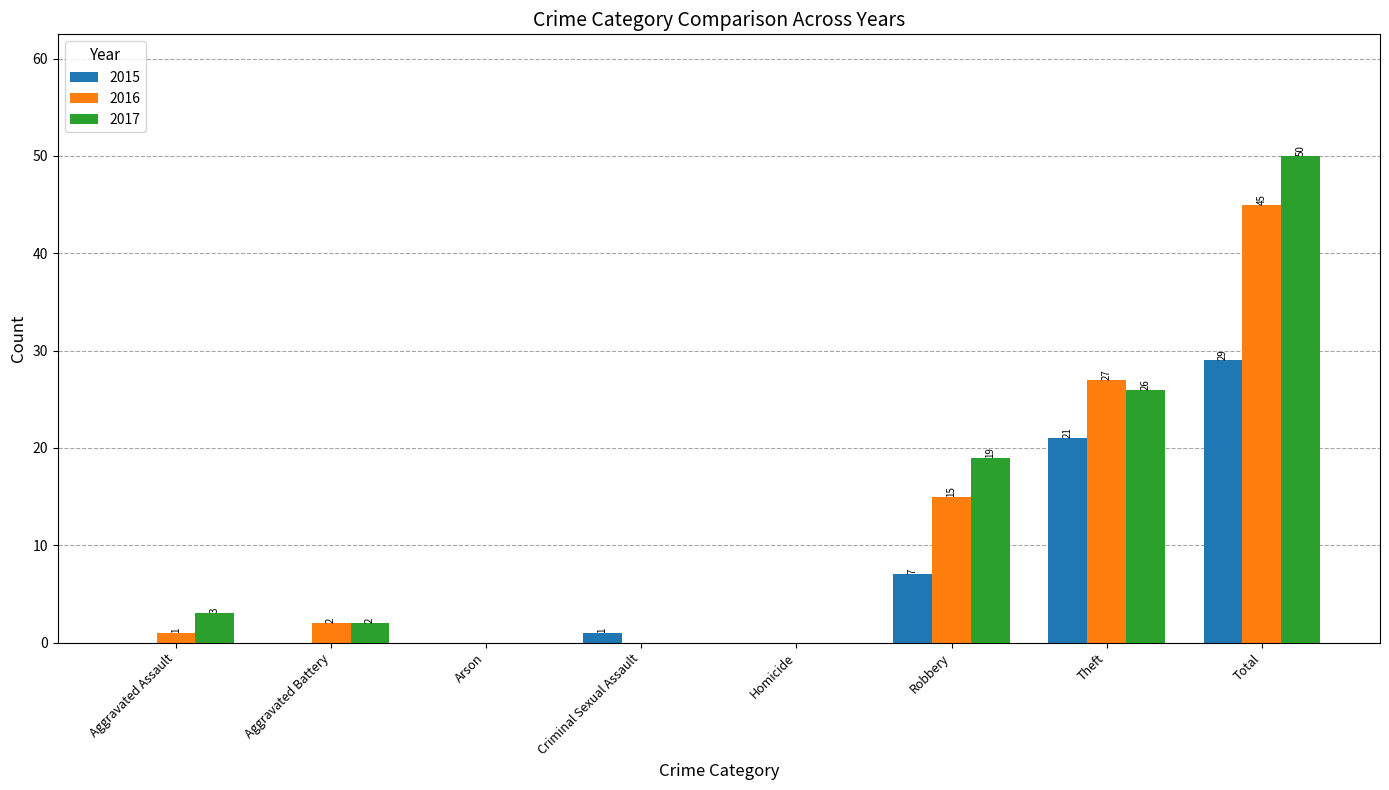

Which category has the highest value across all series?

Total